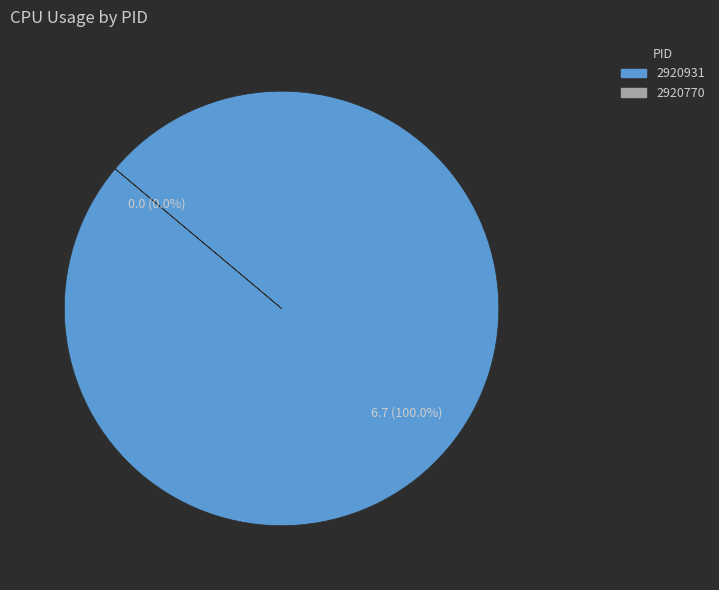

Is it true that 2920770 is 12% of the pie?

False